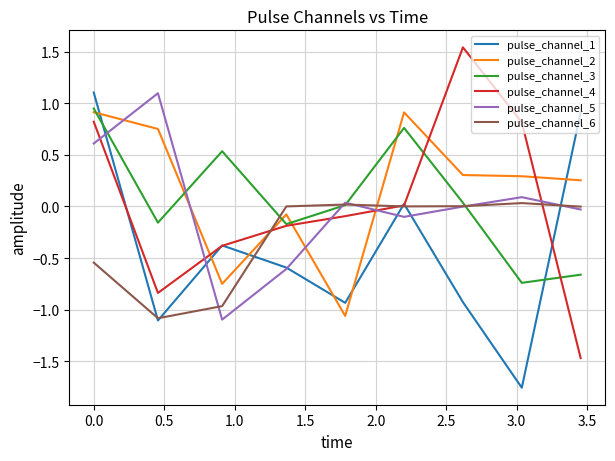

Does the chart have visible grid lines?

Yes